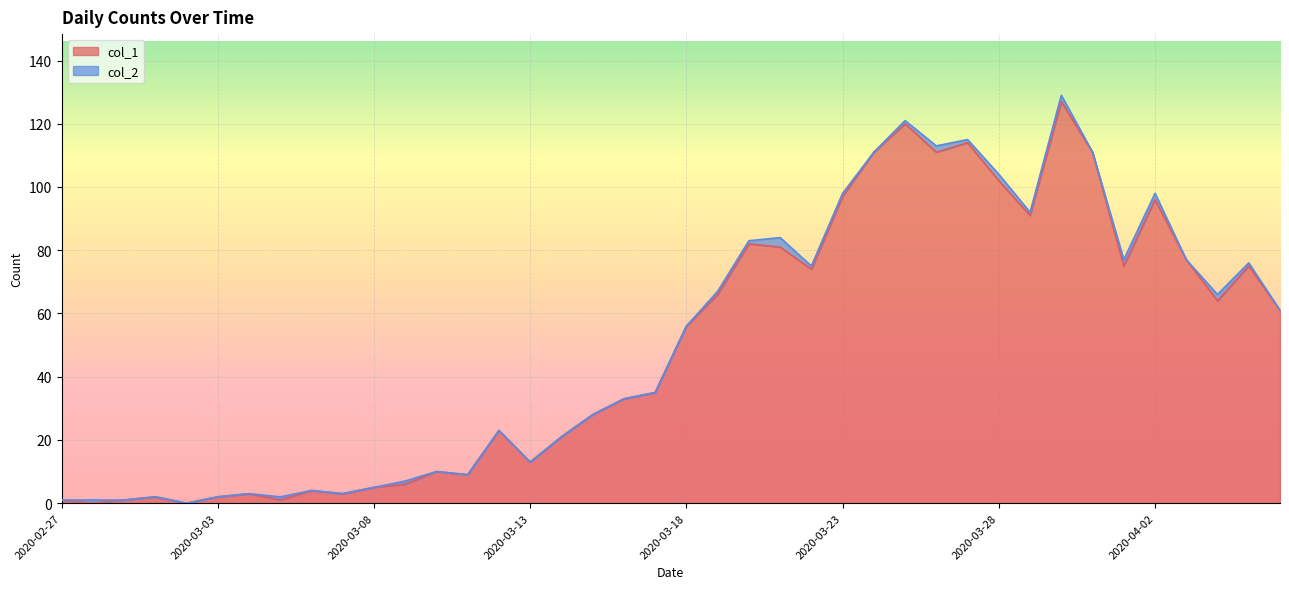

Is it true that the value at 2020-02-28 is 87?

False